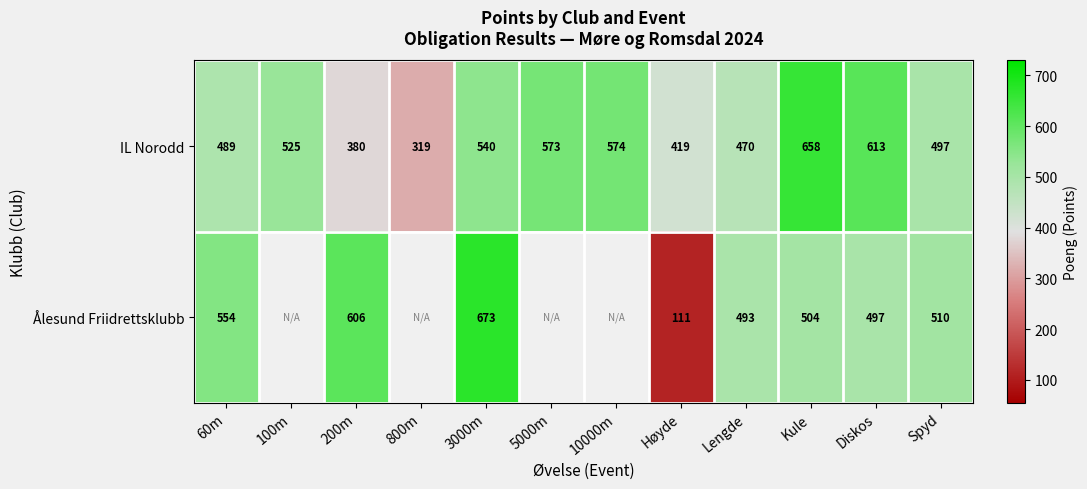

What is the approximate value of IL Norodd at 800m, to the nearest 10?

320